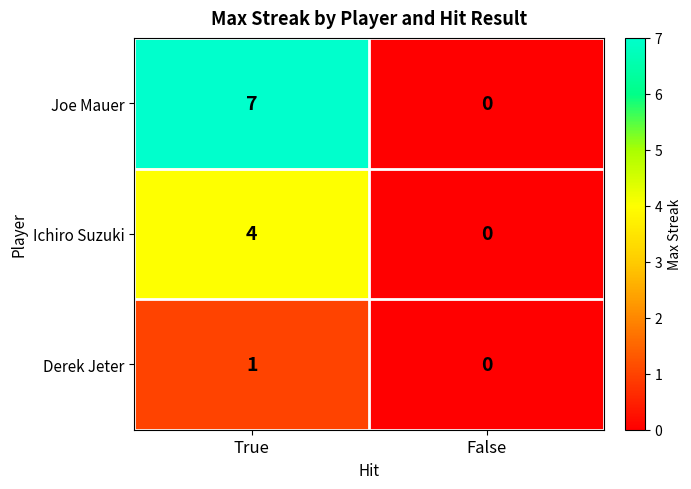

List the series in order of their overall mean, lowest first.

Derek Jeter, Ichiro Suzuki, Joe Mauer